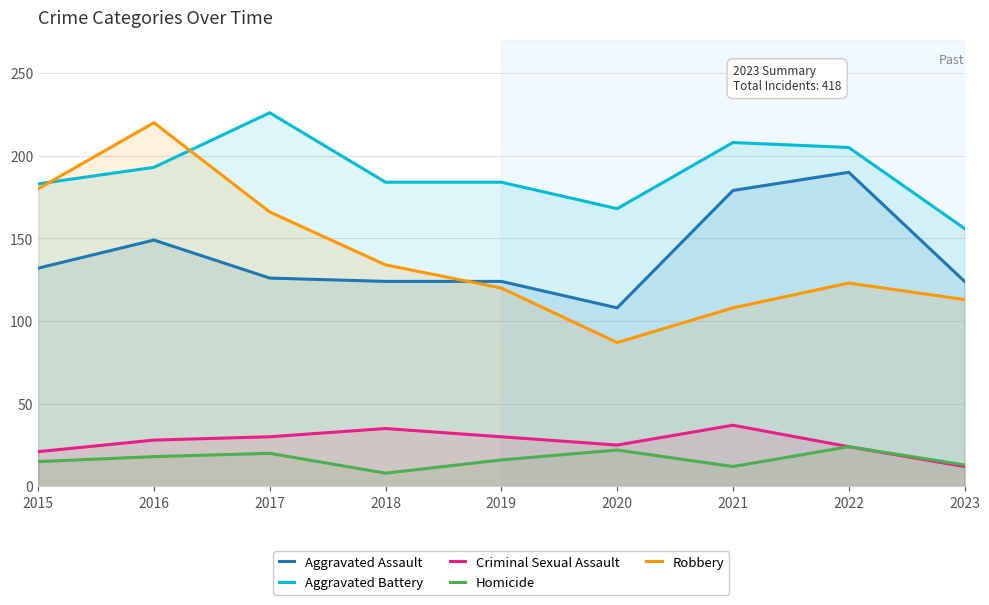

Is it true that Aggravated Assault equals 35 at 2017?

False